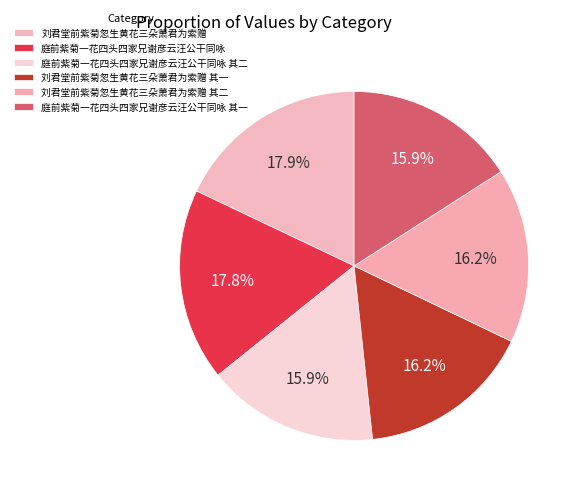

Is there any slice that represents more than half of the pie?

No